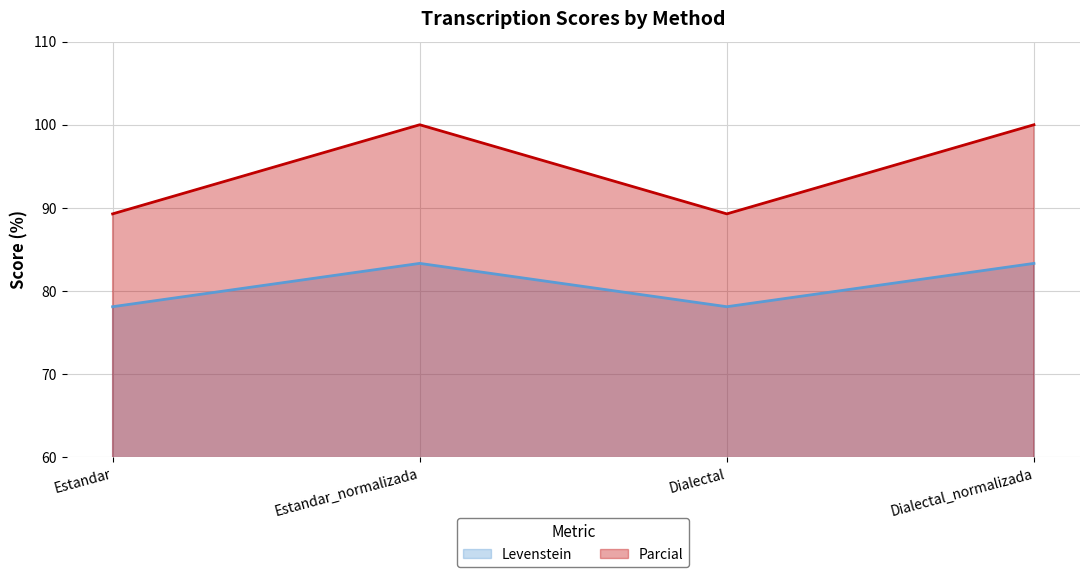

What is the label of the 4th point from the left?

Dialectal_normalizada